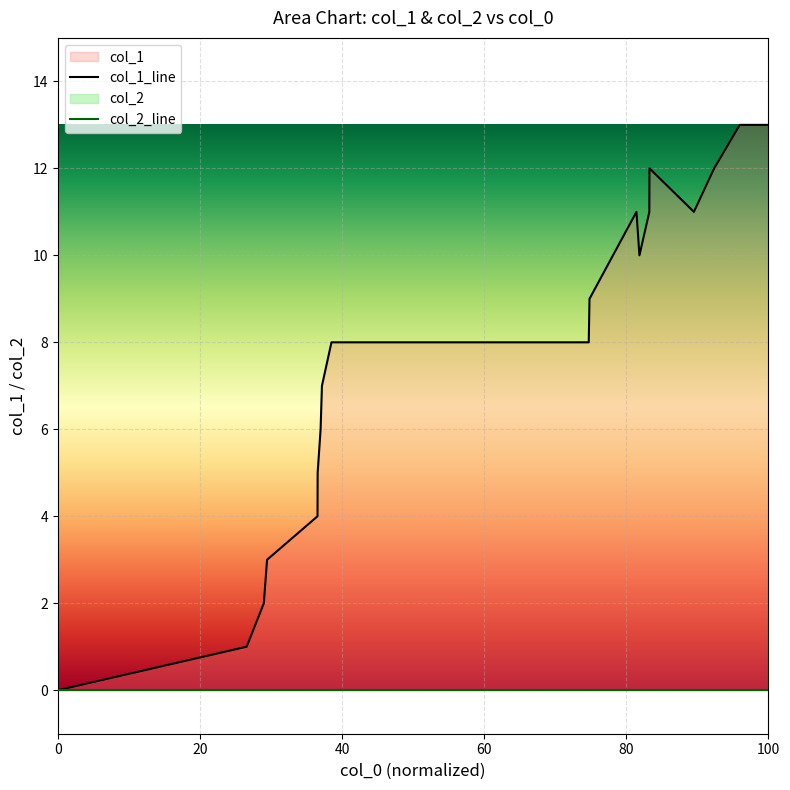

At which category does the data reach its first local peak?

1406906267